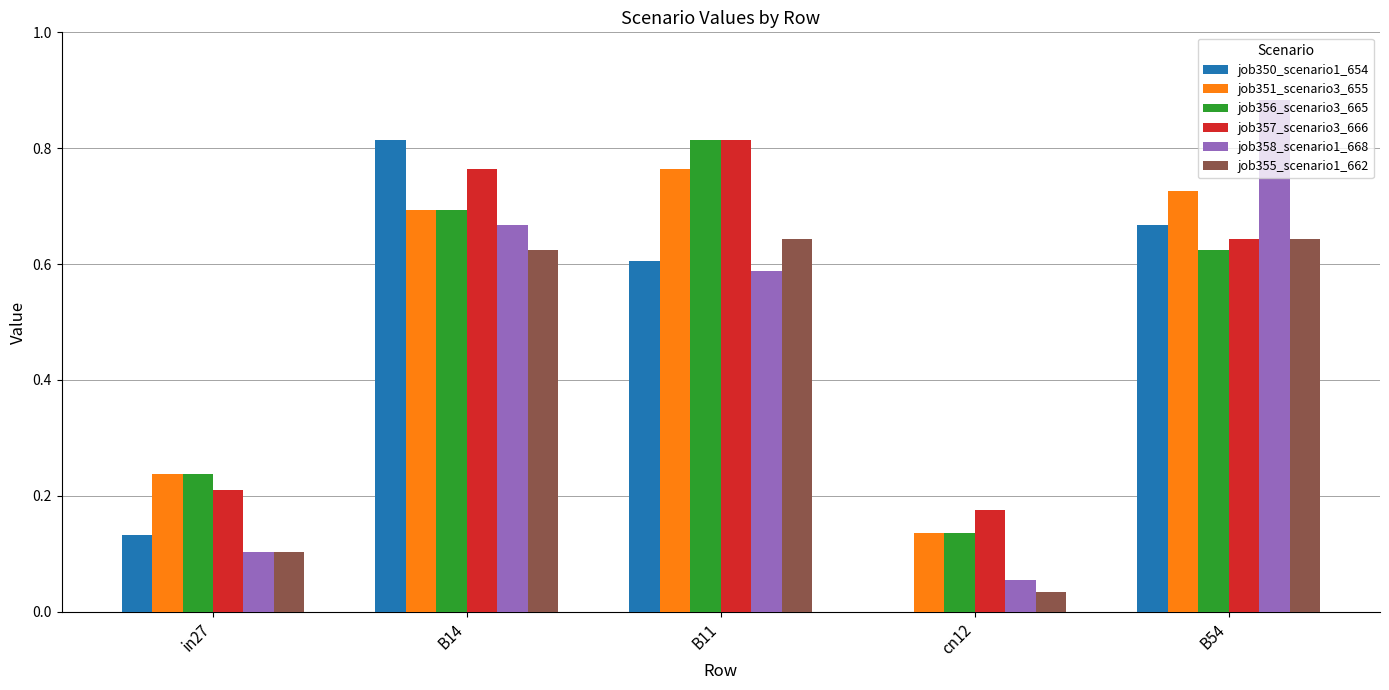

What is the average value of the job355_scenario1_662 series?

0.4